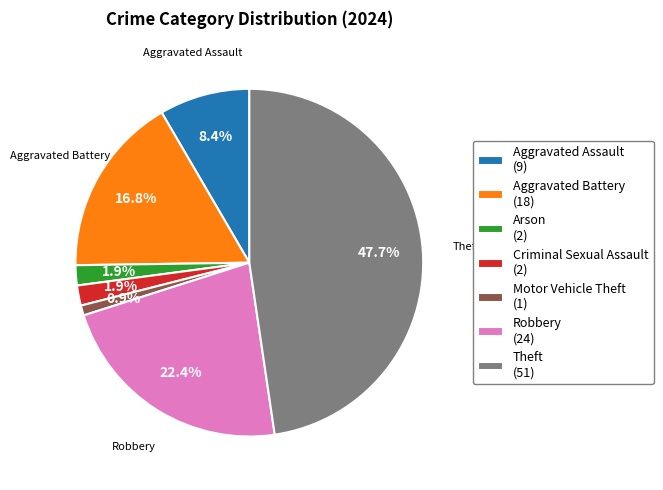

Between Aggravated Battery (18) and Aggravated Assault (9), which is larger?

Aggravated Battery (18)